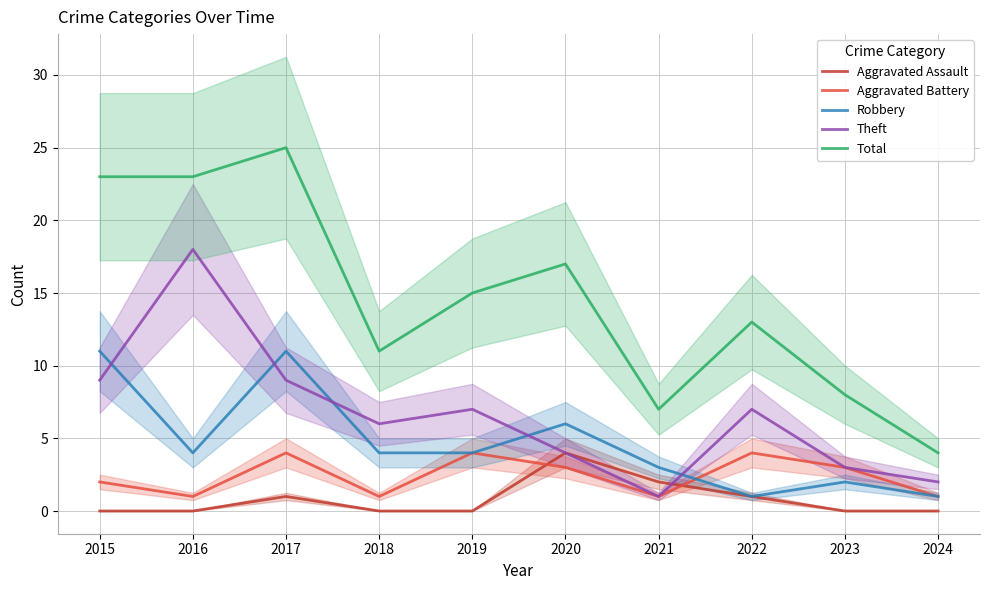

The Robbery series shows 6 at 2018. True or false?

False